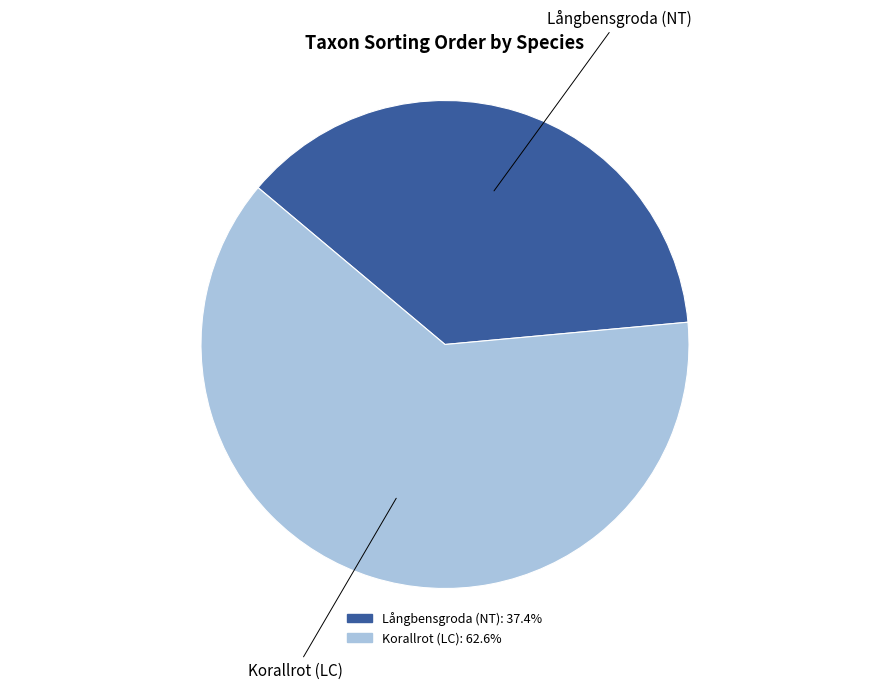

How many segments does this pie chart have?

2